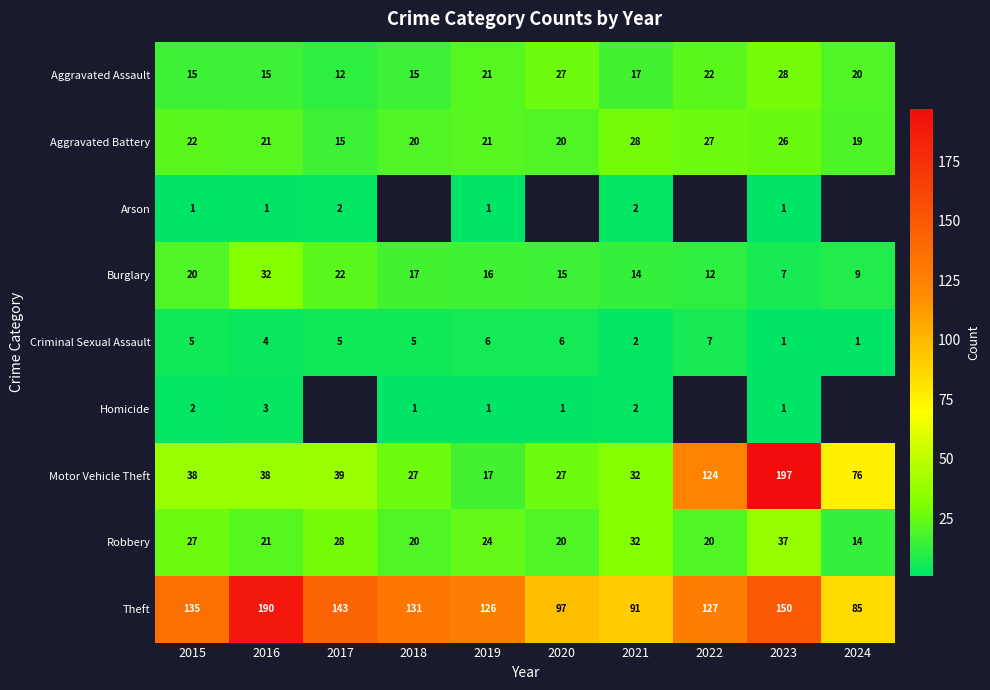

What is the sum of the Criminal Sexual Assault values at 2021 and 2019?

8